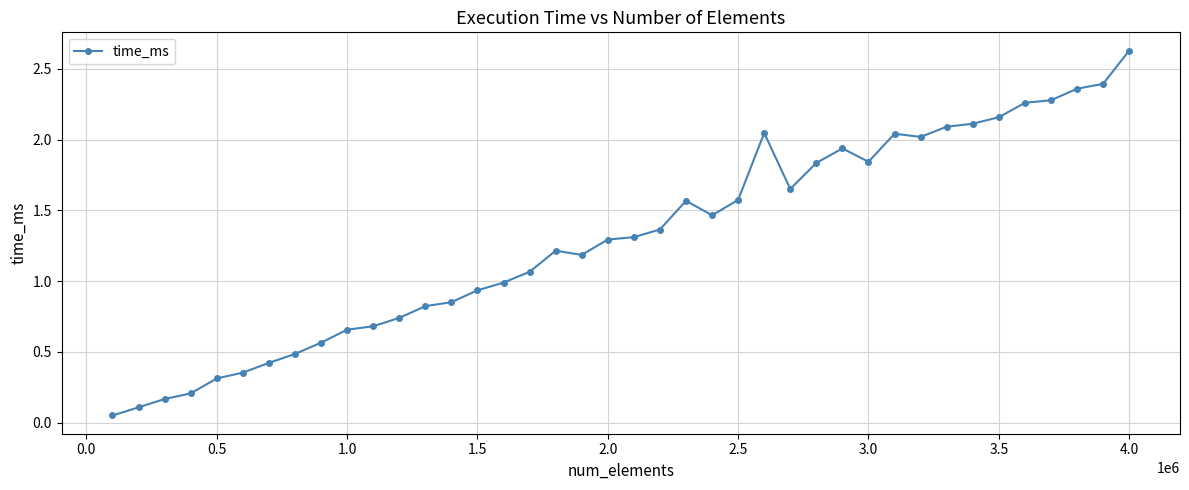

What is the value of the 5th point from the left?

0.3